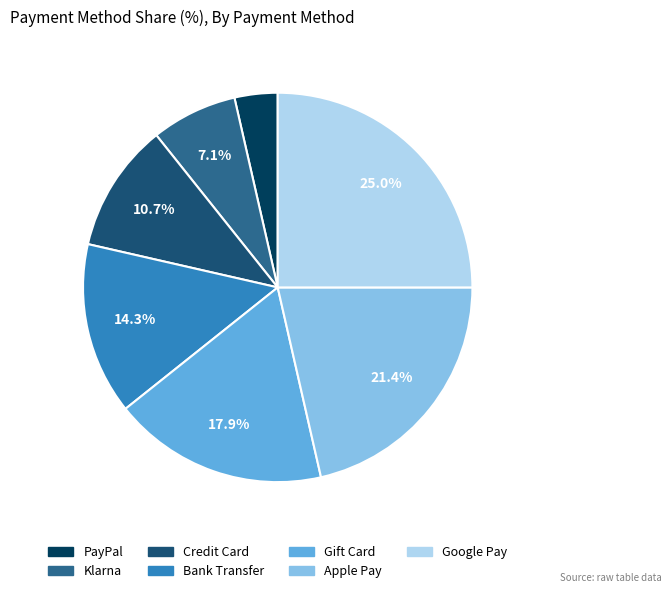

The Apple Pay slice represents 30% of the pie. True or false?

False